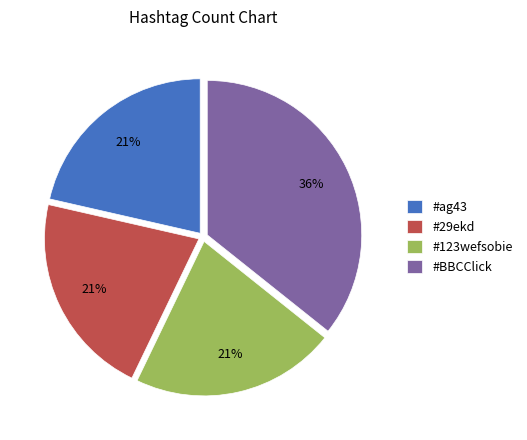

What is the largest slice in the pie chart?

#BBCClick